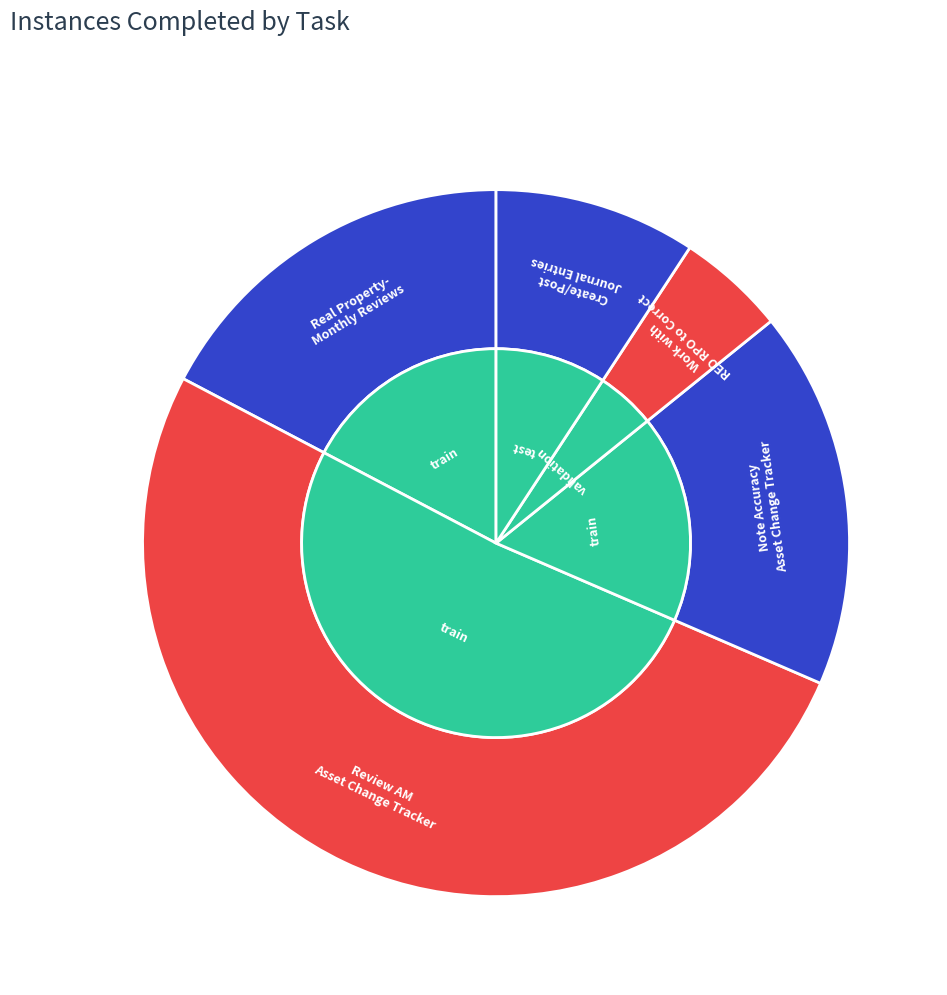

Approximately how many times larger is the value at Create/Post Journal Entries (5.5.13.4) compared to Work with REO RPO to Correct (5.5.13.3)?

1.9